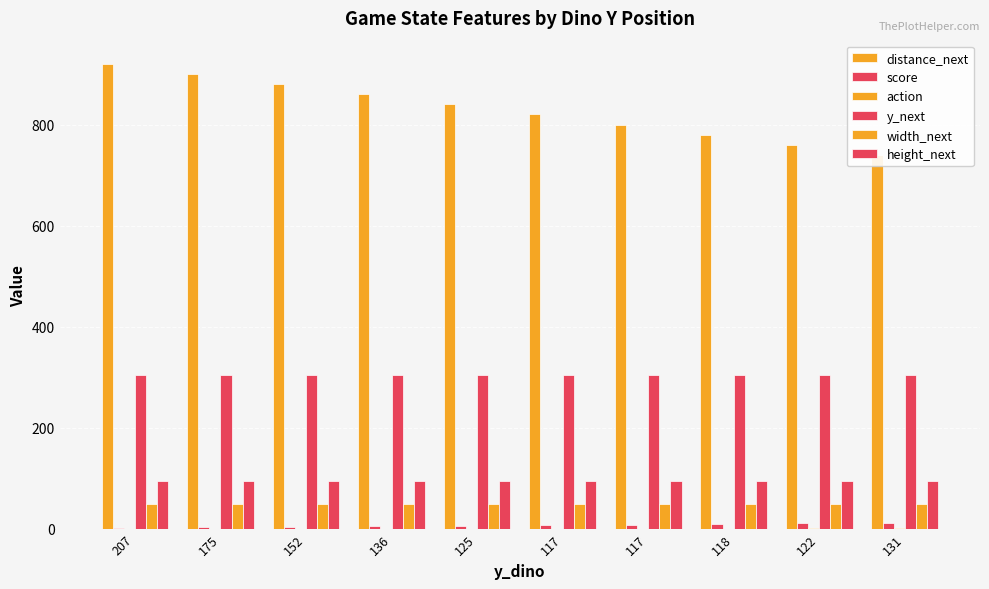

True or false: width_next has a value of 48 at 136.

True